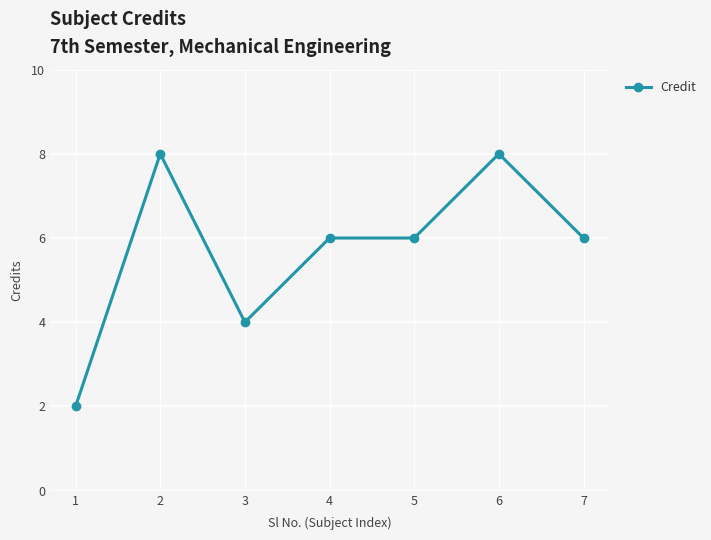

True or false: the data has more than 0 interior local peaks.

True